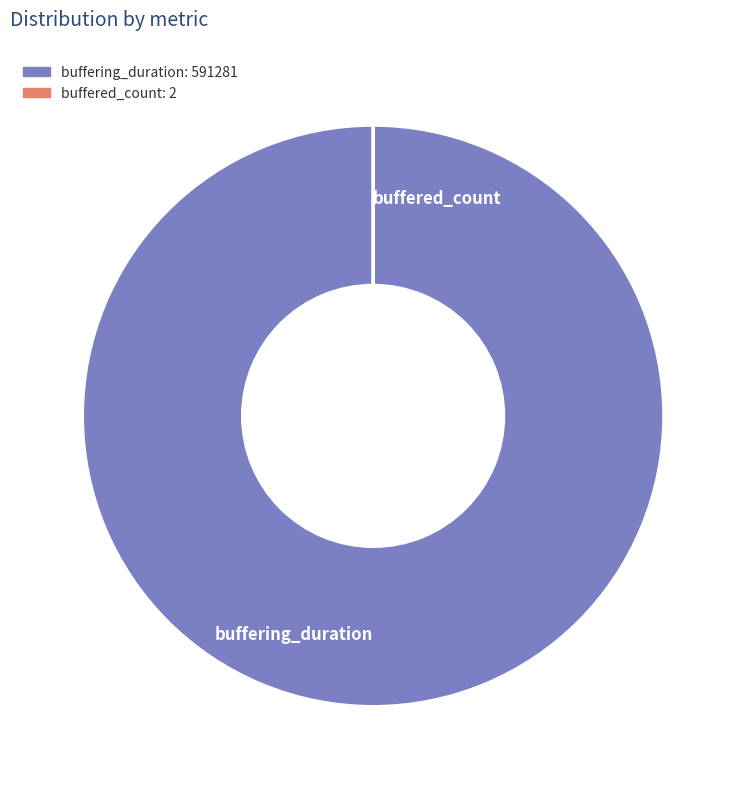

True or false: buffering_duration: 591281 accounts for 100% of the total.

True